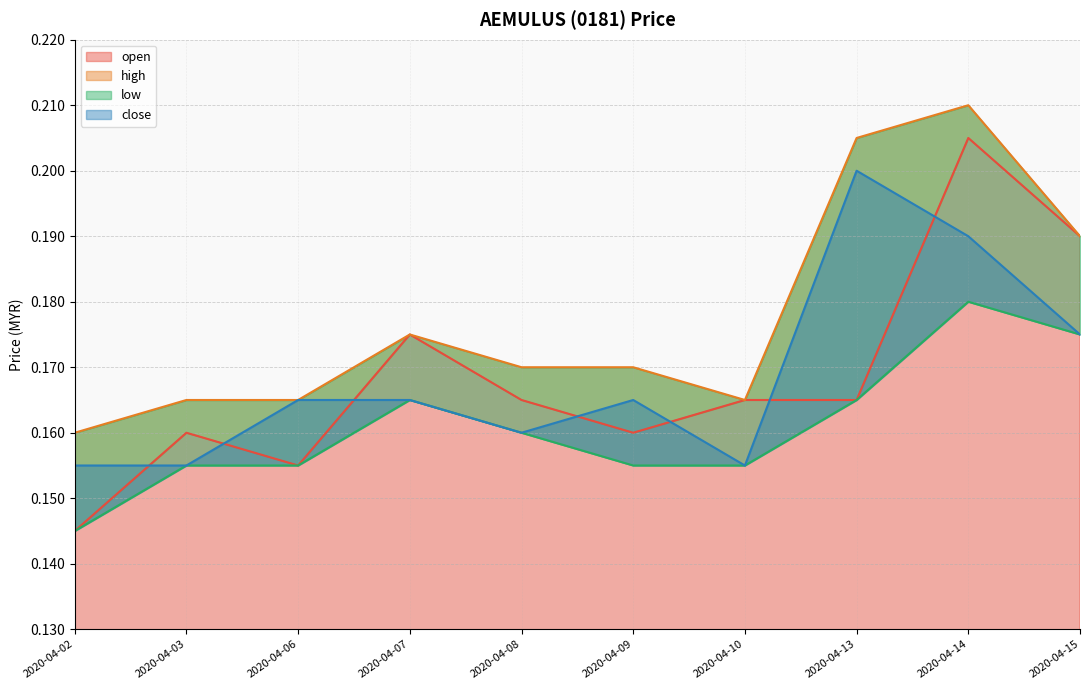

Does the chart display data point markers on the line(s)?

No